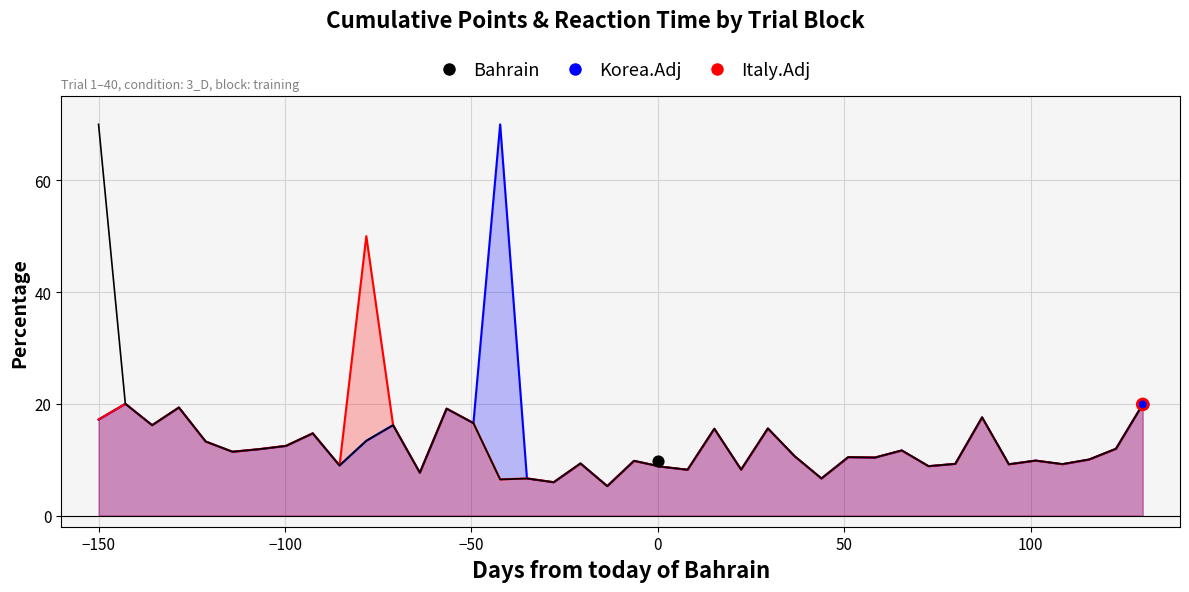

Which series has the largest Y range (max minus min)?

Bahrain